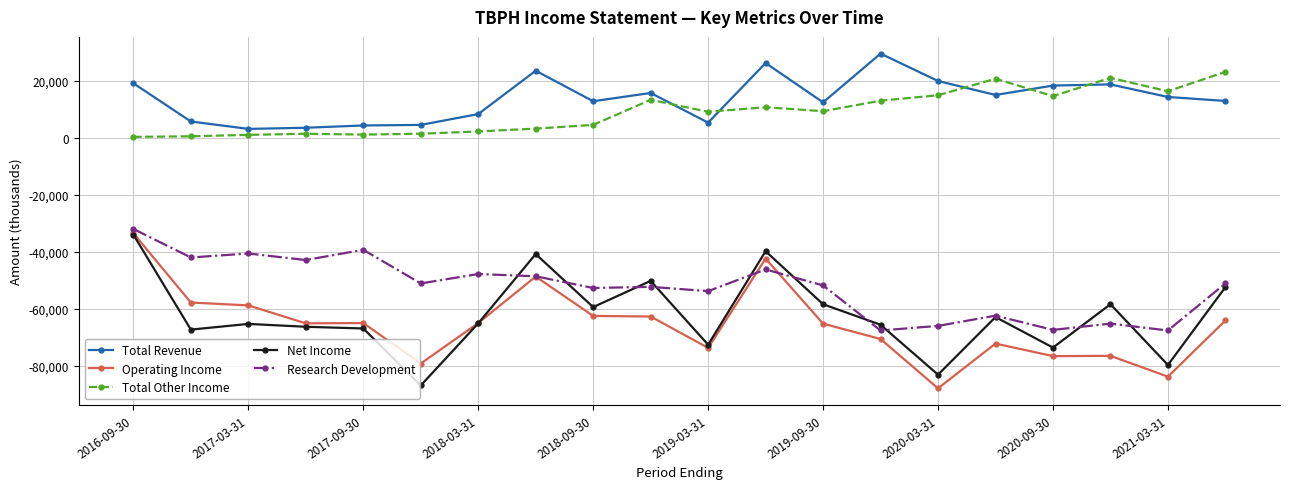

What is the minimum value for Operating Income?

-87900